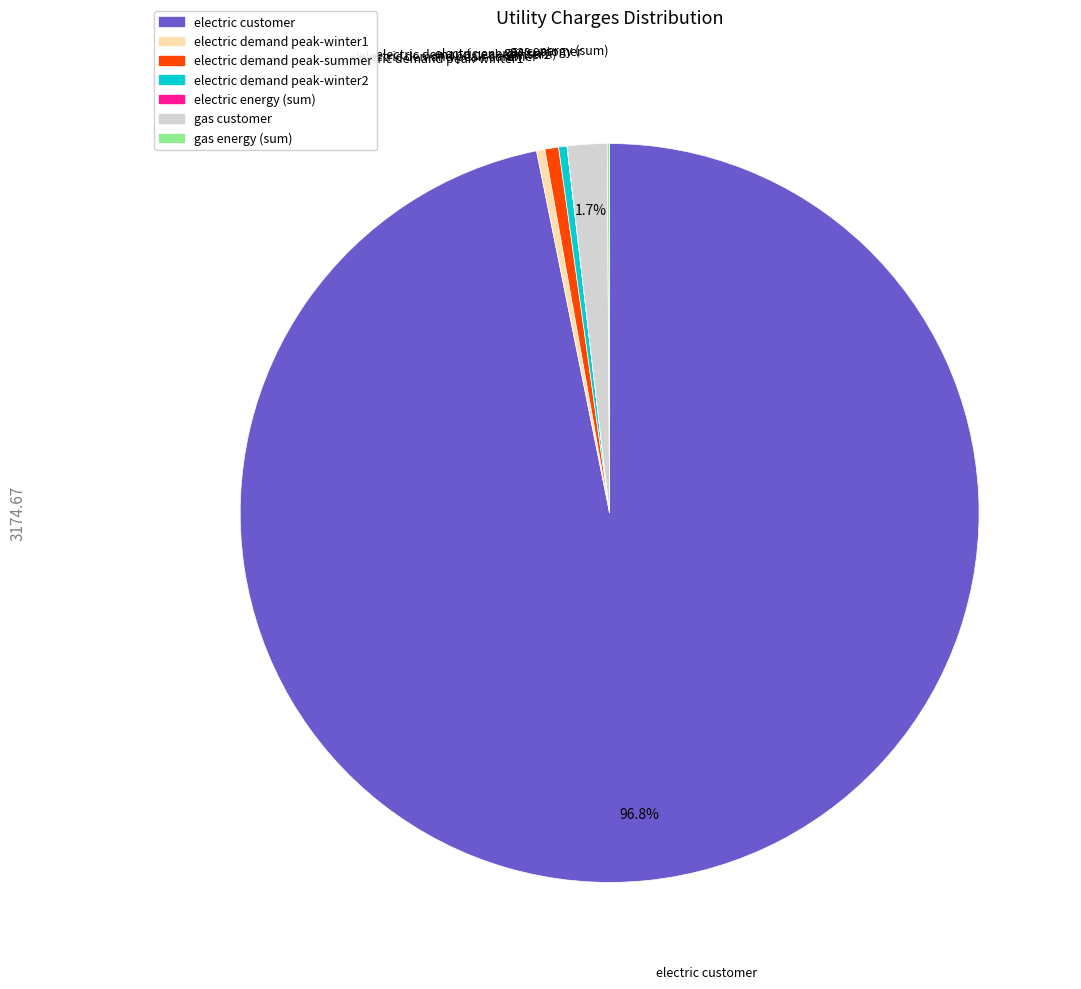

What is the largest slice in the pie chart?

electric customer